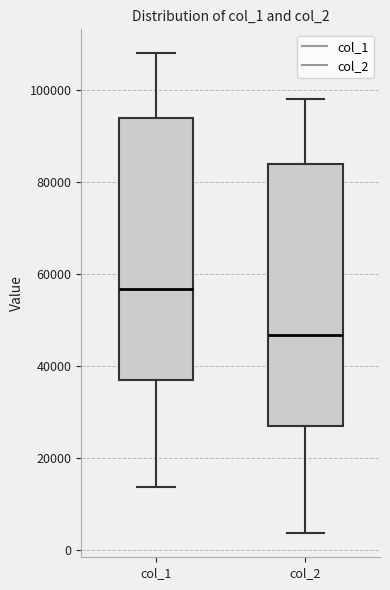

Where does the upper whisker of the box for col_2 end on the y-axis? The values are not printed on the chart, so give them approximately, as read against the axis.

98000